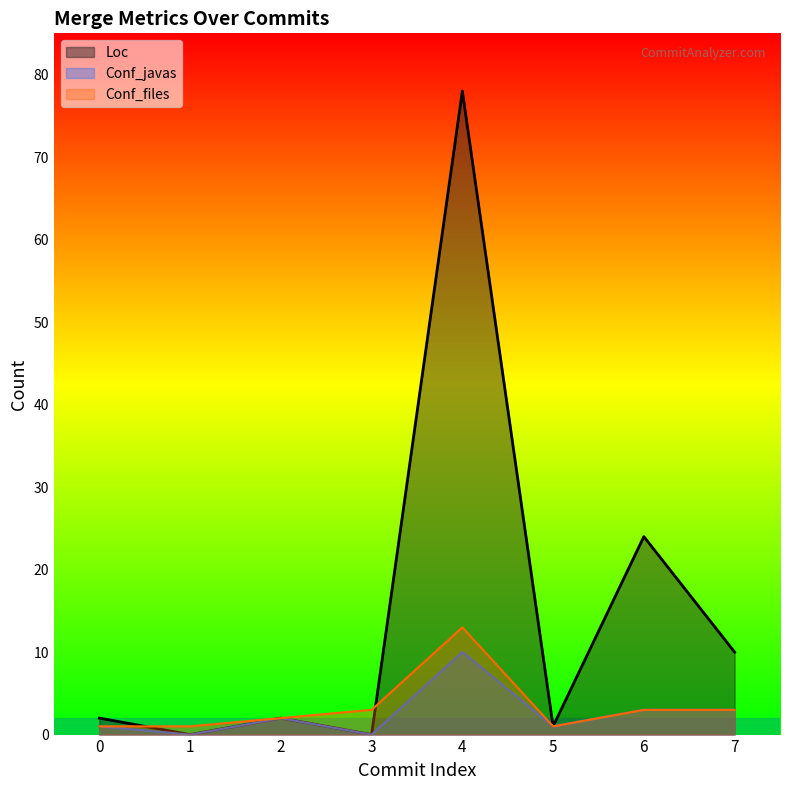

Where is the first local minimum for Conf_files?

5